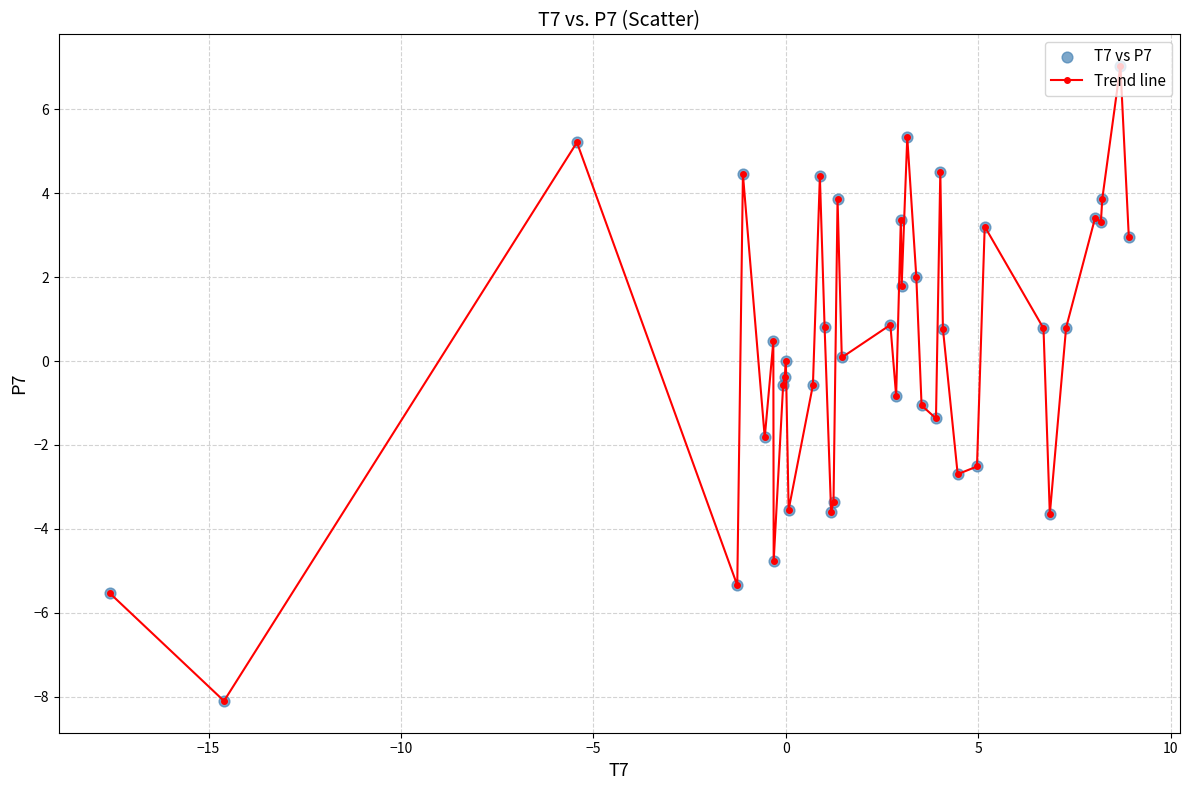

True or false: the data has more than 1 interior local peaks.

True